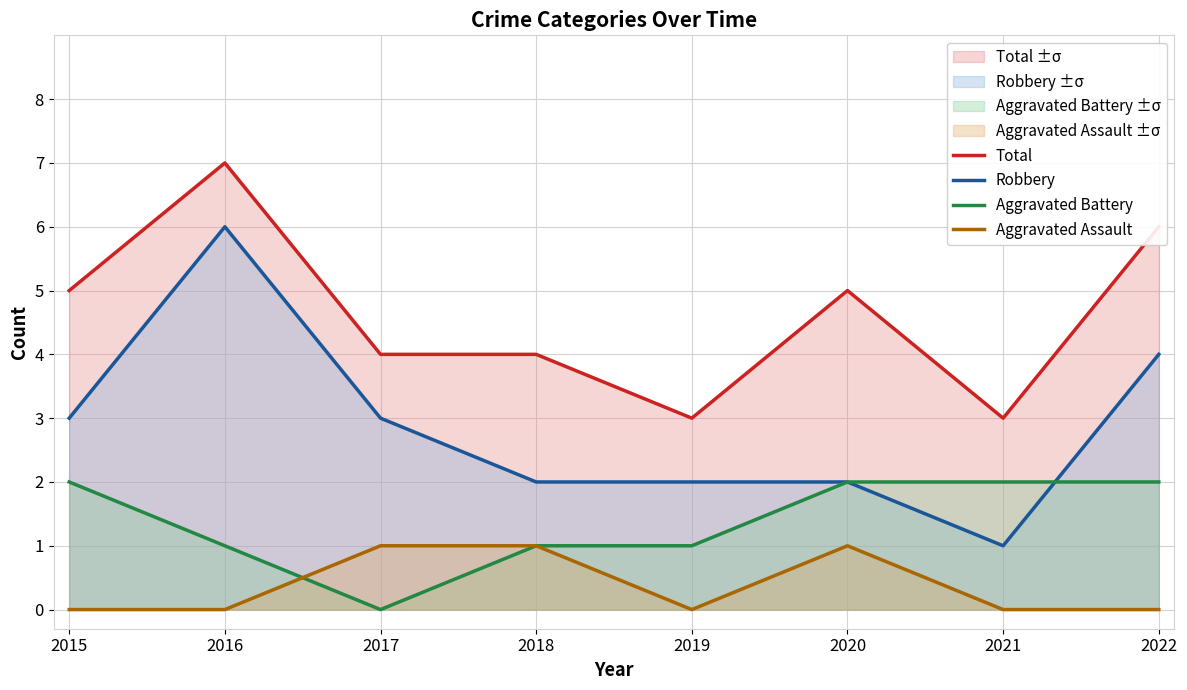

How many lines are shown in the chart?

4